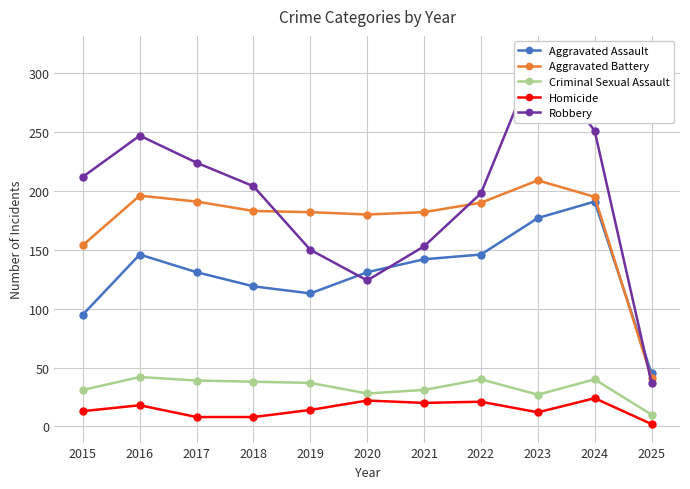

Which has a higher value, 2021 or 2018?

2021